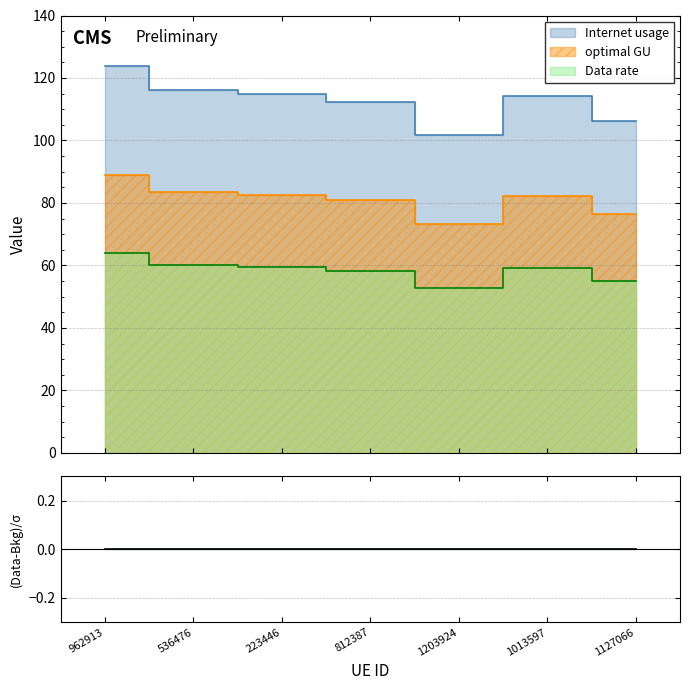

Where is the first local maximum for Internet usage?

1013597